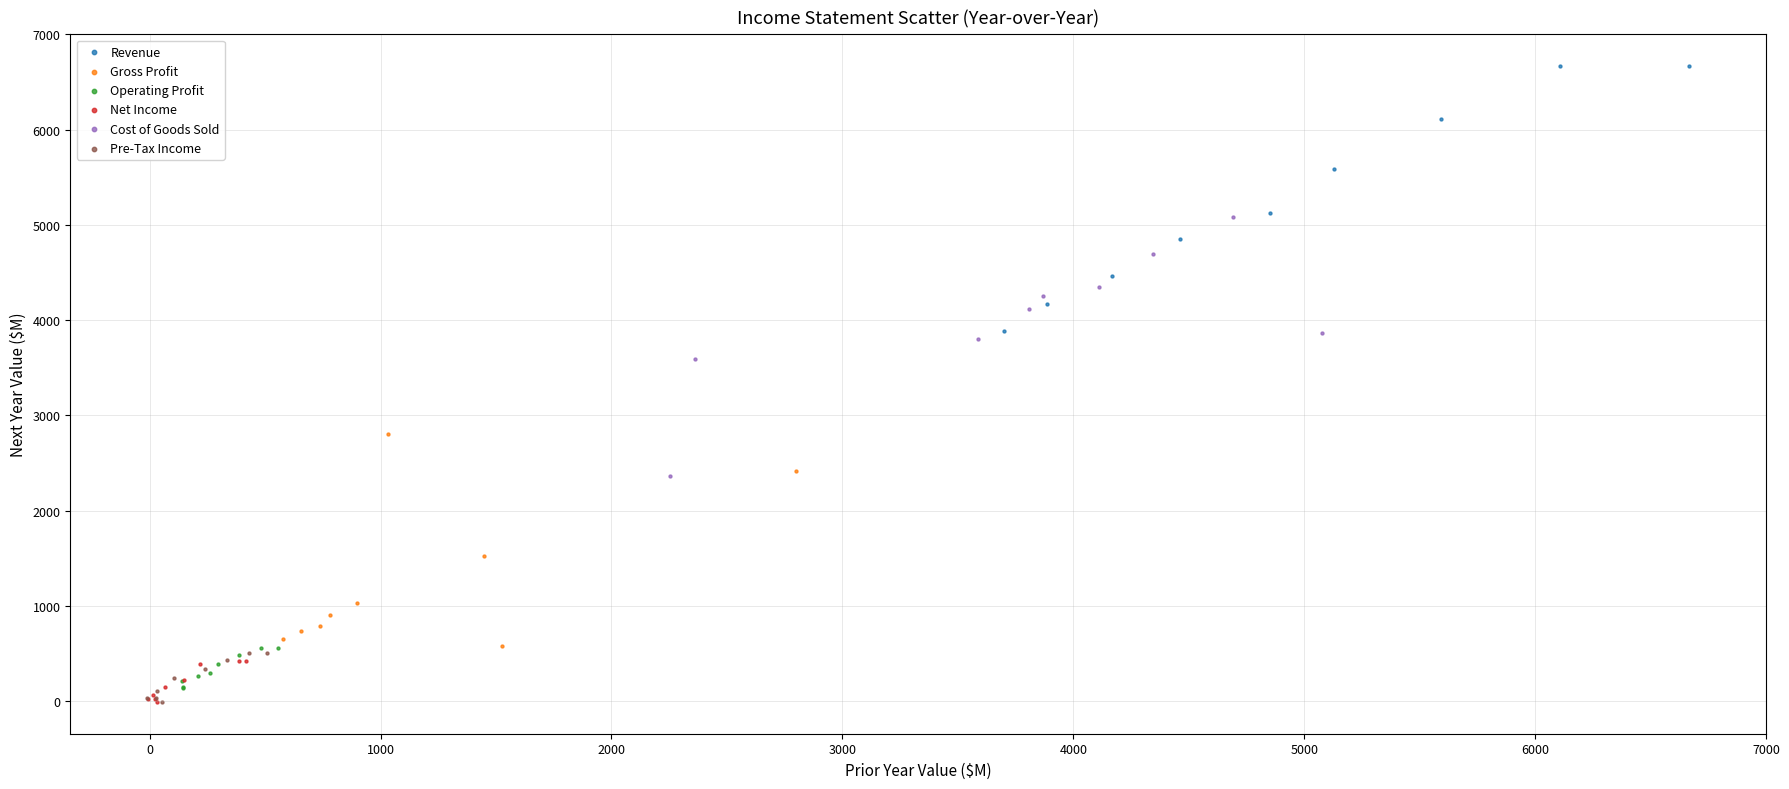

Which series reaches the maximum Y coordinate?

Revenue